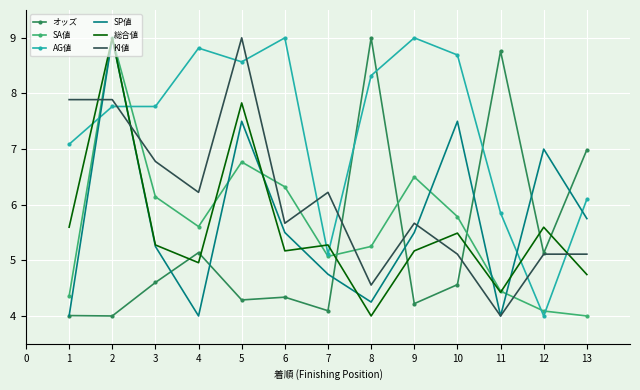

What is the approximate value of AG値 at 7?

5.1